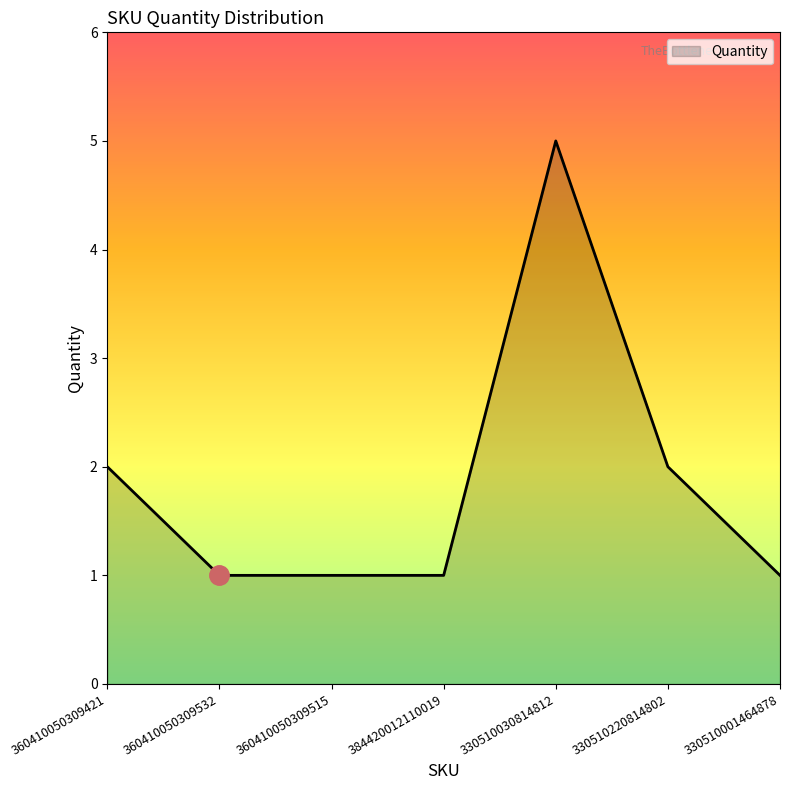

What is the maximum value shown in the chart?

5